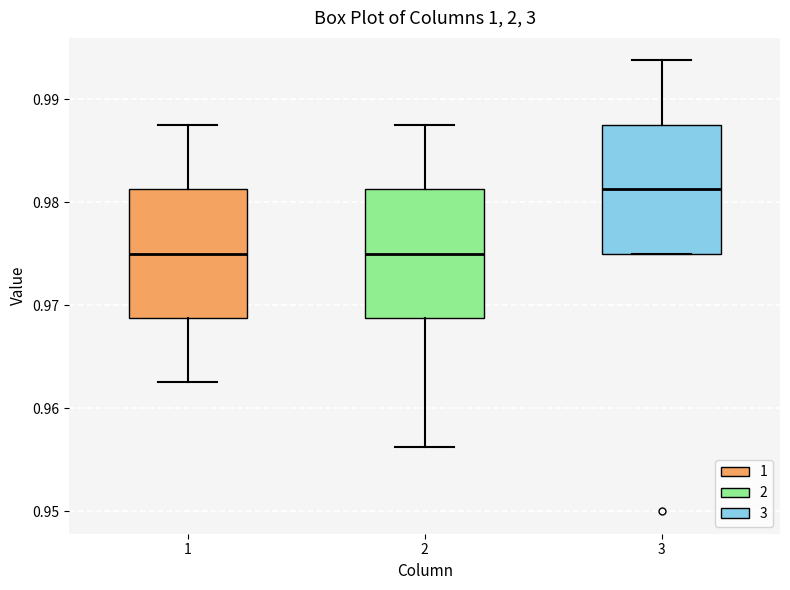

Reading left to right, read every box against the y-axis: the position of its median line, the range the box covers, and the ends of its whiskers. The values are not printed on the chart, so give them approximately, as read against the axis.

1: median 0.975, box 0.969 to 0.981, whiskers 0.963 to 0.988
2: median 0.975, box 0.969 to 0.981, whiskers 0.956 to 0.988
3: median 0.981, box 0.975 to 0.988, whiskers 0.975 to 0.994